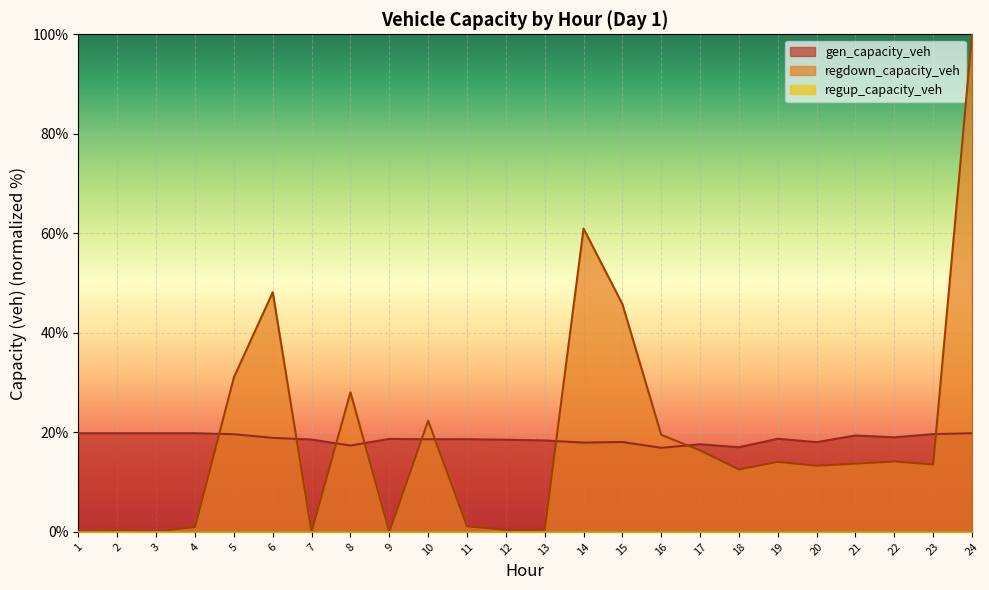

What is the greatest value displayed?

100.0